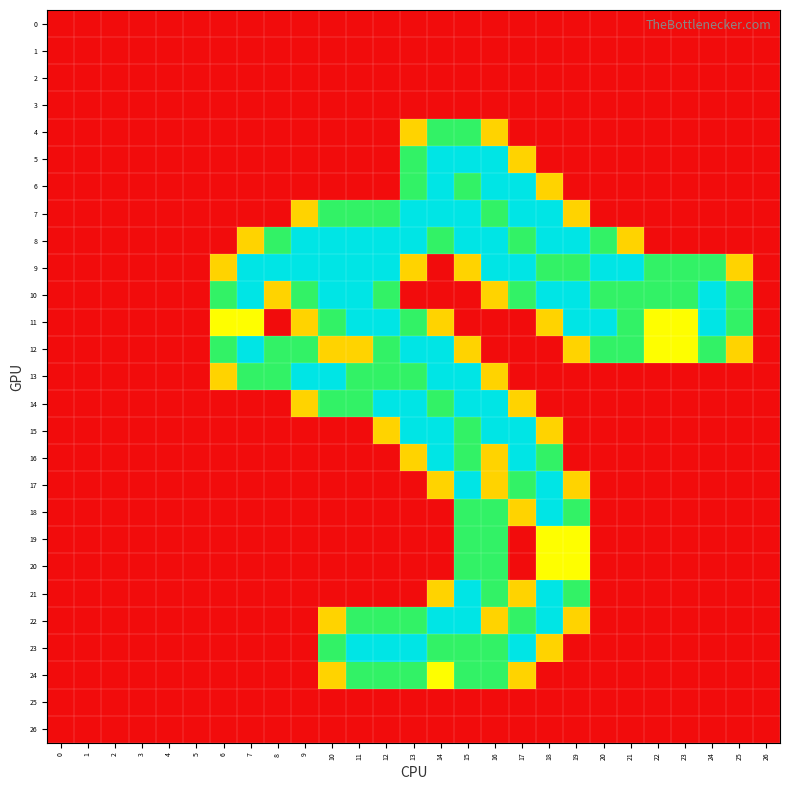

At 21, list the series in order from largest to smallest.

9, 10, 11, 12, 8, 0, 1, 2, 3, 4, 5, 6, 7, 13, 14, 15, 16, 17, 18, 19, 20, 21, 22, 23, 24, 25, 26